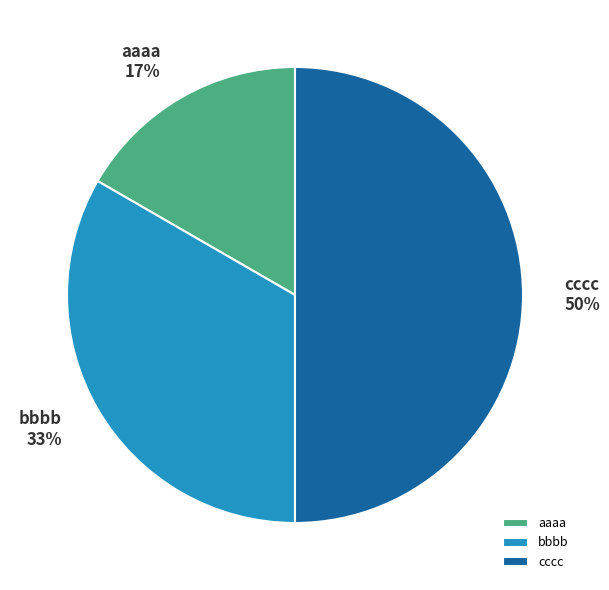

Count the number of slices in the pie.

3